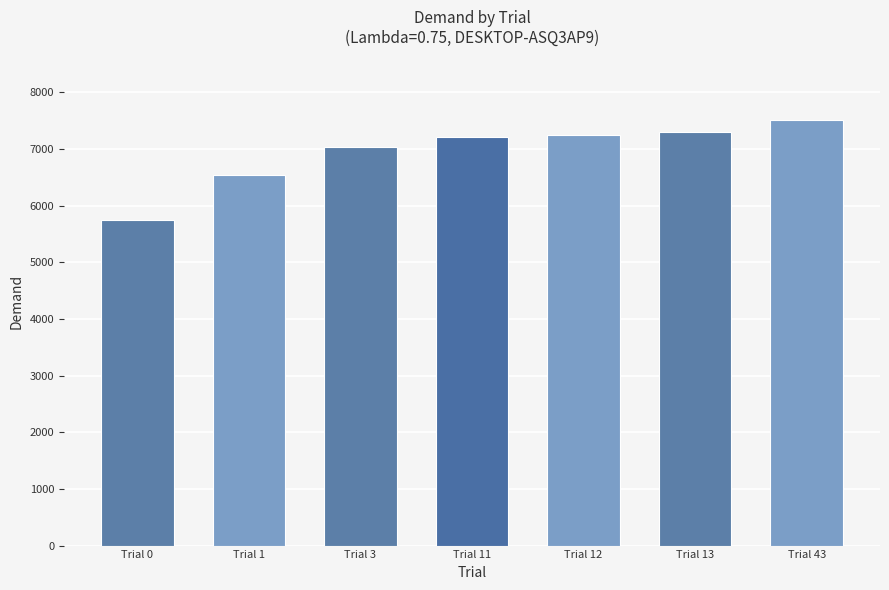

Is it true that the value at Trial 43 is 3416.8?

False